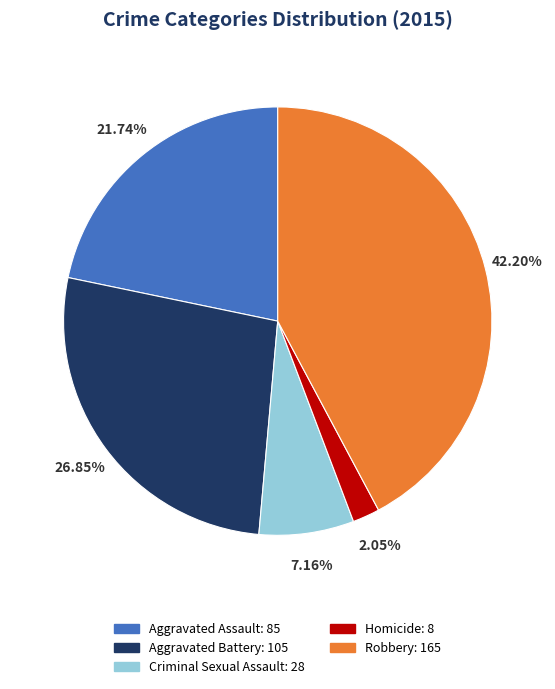

Does any single category account for the majority?

No